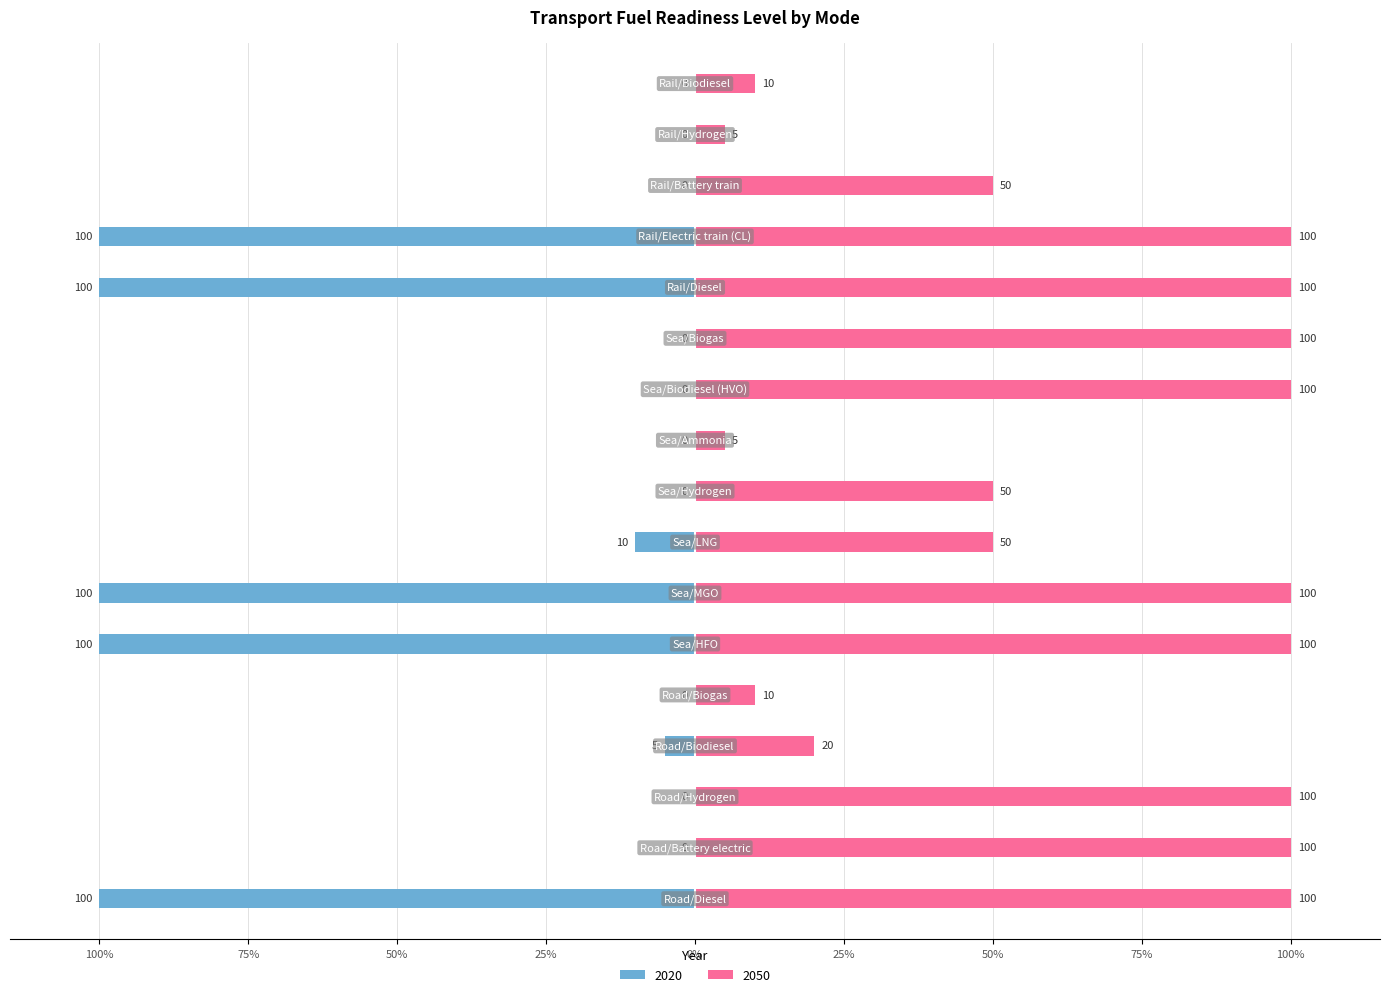

Rank the series by their maximum value, from lowest to highest.

2020, 2050